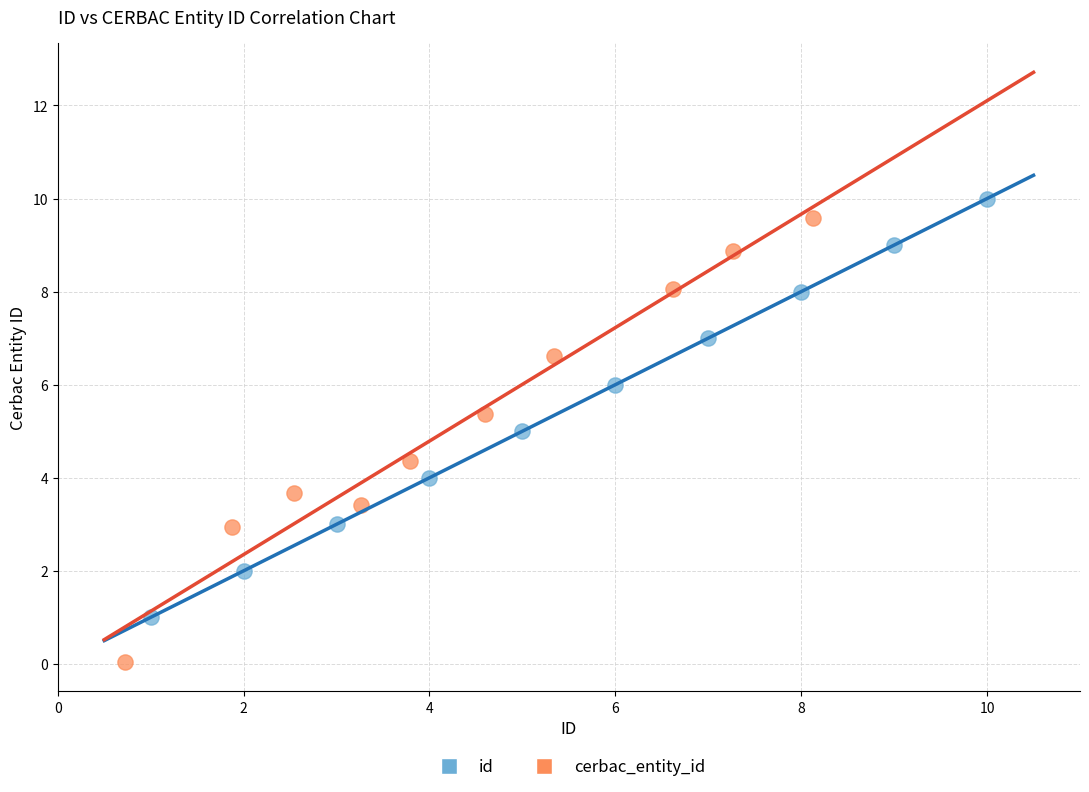

Which series contains the lowest Y value?

cerbac_entity_id